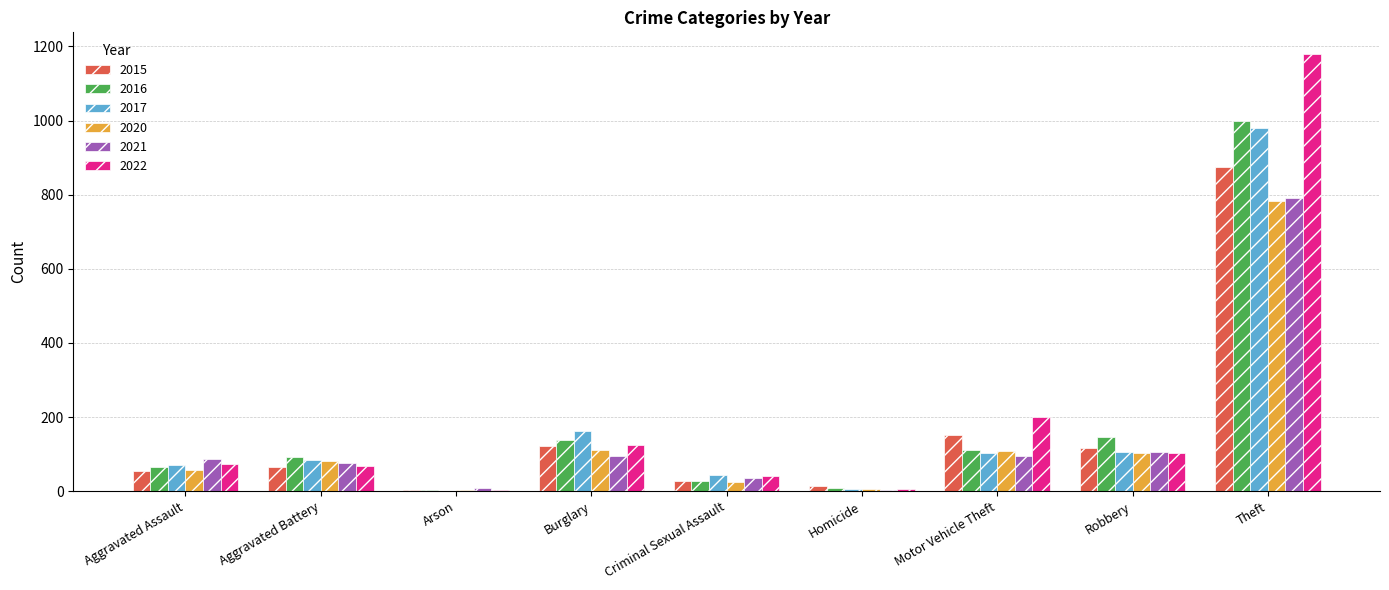

What is the maximum value for 2015?

874